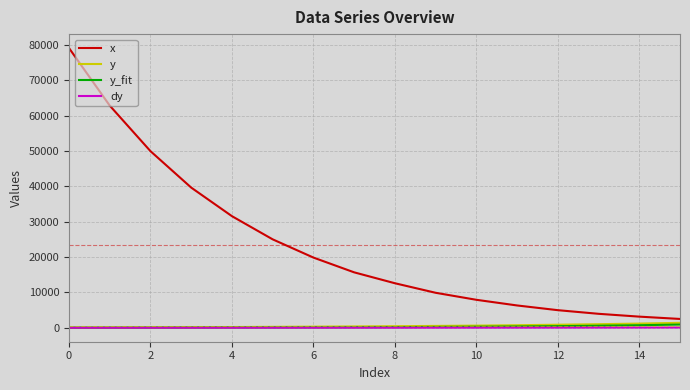

Which series has the largest total across all categories?

x